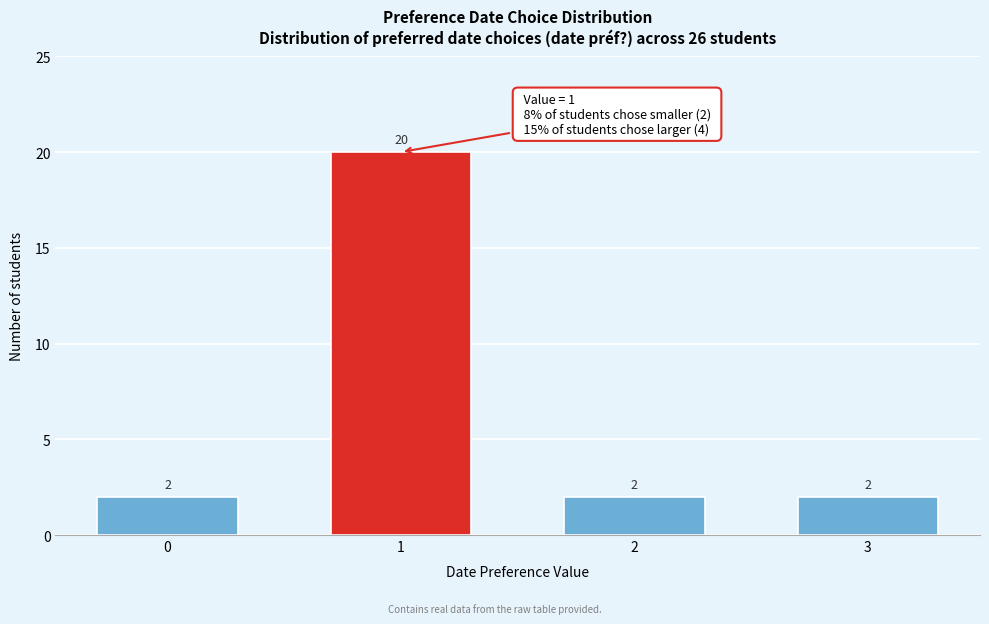

Reading left to right, list all the values displayed in this chart.

2	20	2	2